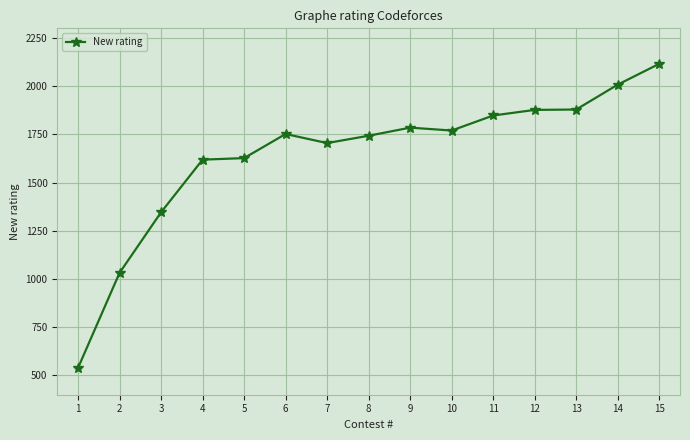

Is it true that the value at 2 is 1524?

False